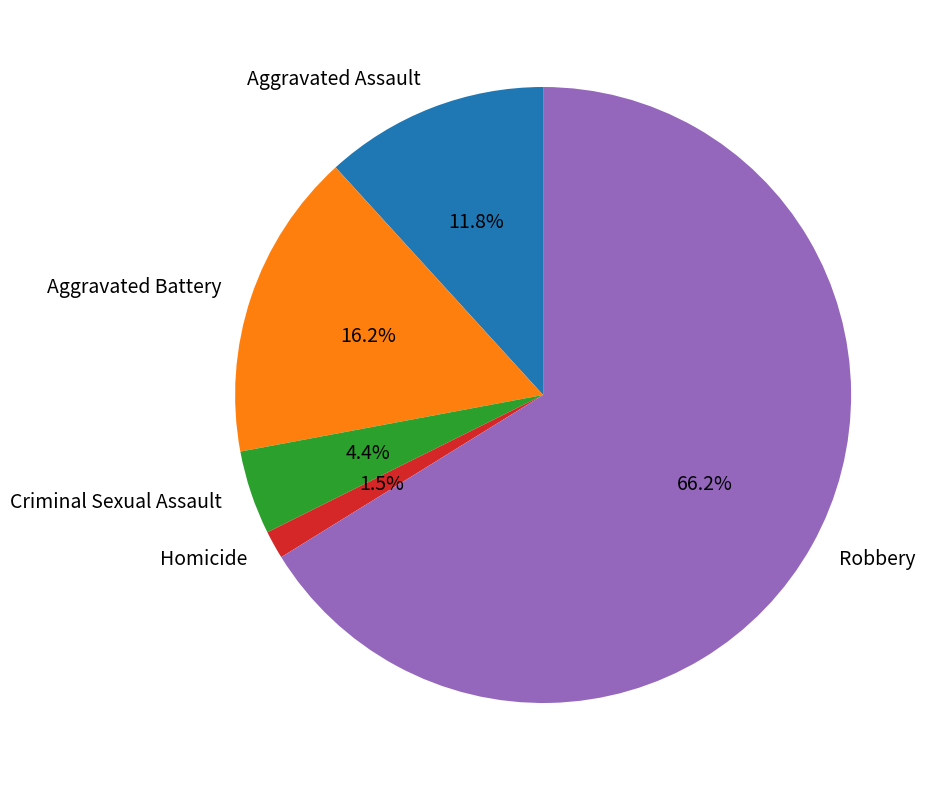

How many slices are in this pie chart?

5